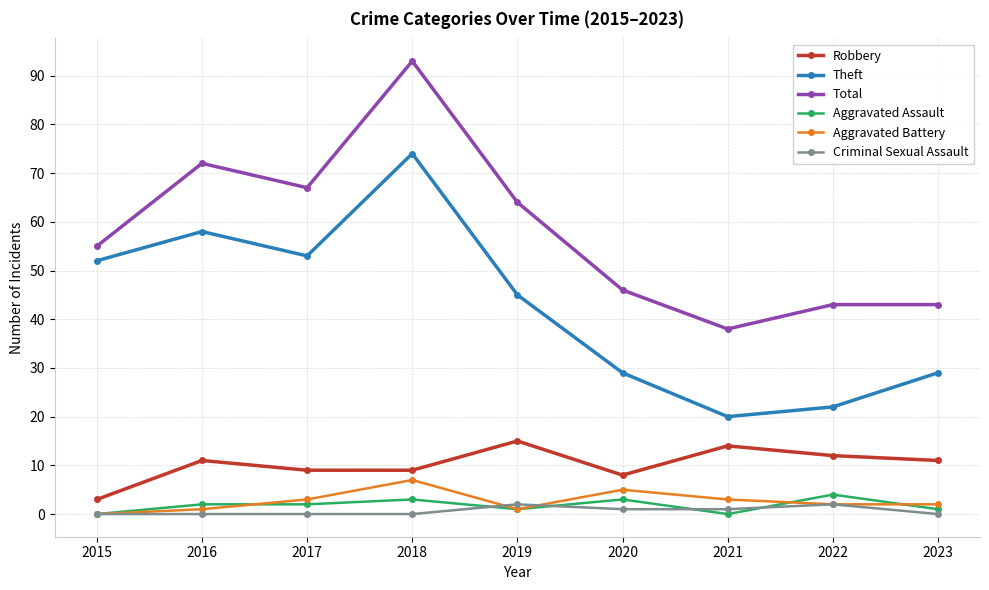

Count the Aggravated Battery values in the range 1 to 3.

6